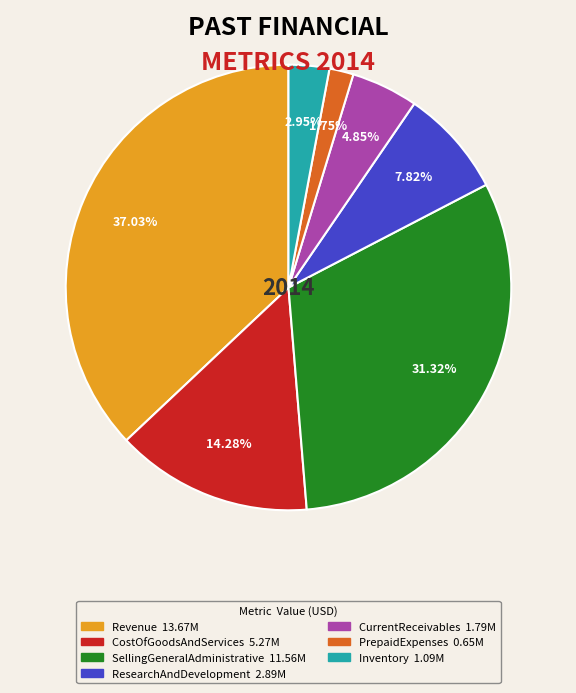

What is the total percentage of CurrentReceivables and ResearchAndDevelopment?

12.7%